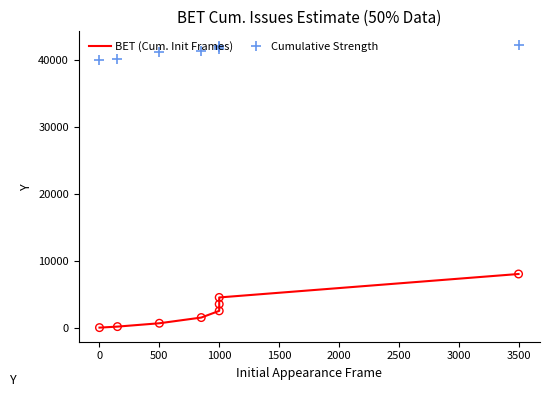

What is the total value across all series at 1000?

44100